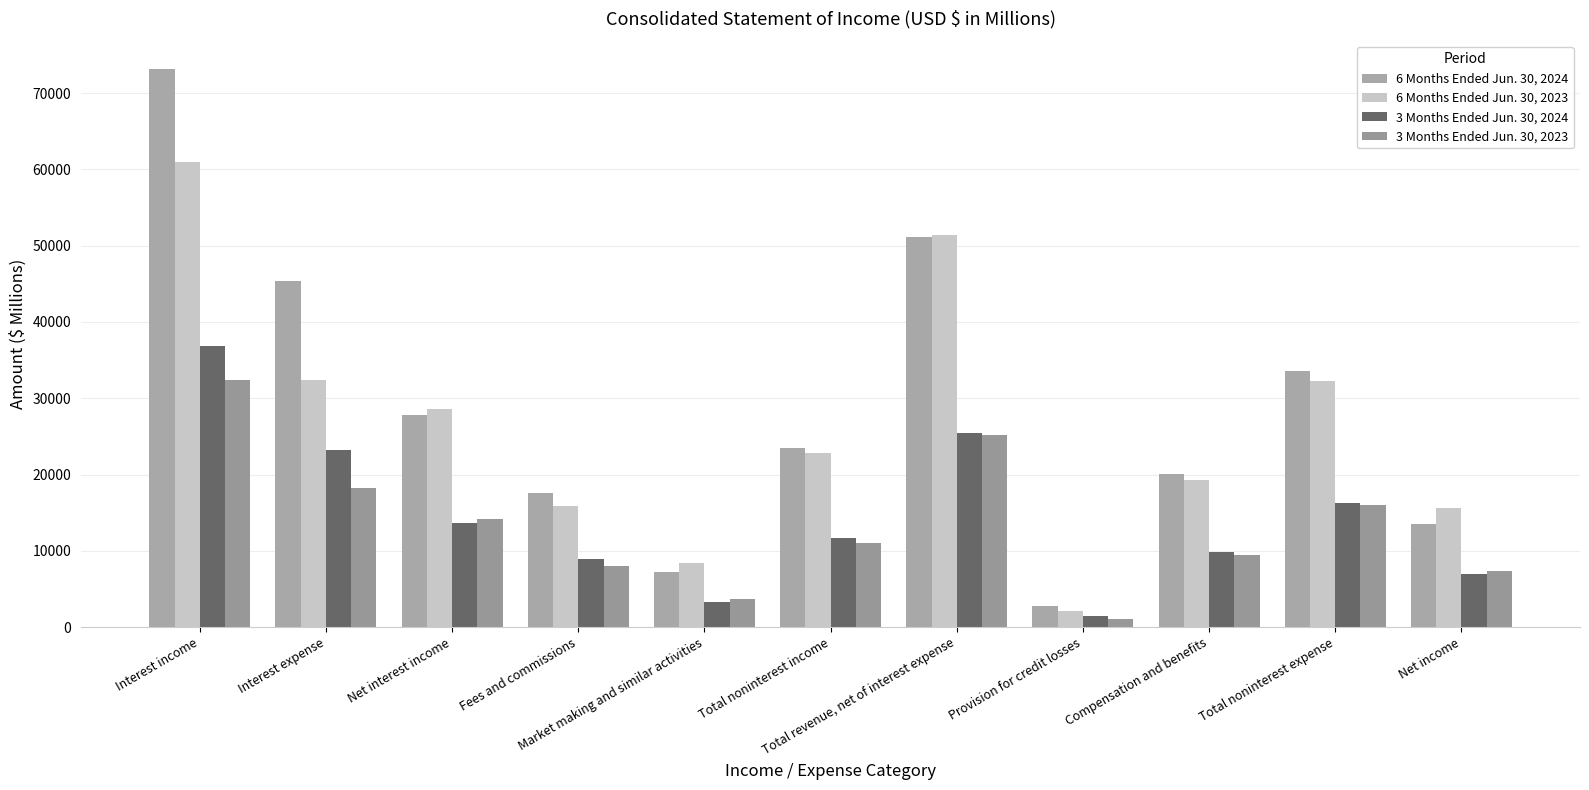

Reading left to right, transcribe all the data shown in this chart.

6 Months Ended Jun. 30, 2024: Interest income=73139	Interest expense=45405	Net interest income=27734	Fees and commissions=17629	Market making and similar activities=7186	Total noninterest income=23461	Total revenue, net of interest expense=51195	Provision for credit losses=2827	Compensation and benefits=20021	Total noninterest expense=33546	Net income=13571
6 Months Ended Jun. 30, 2023: Interest income=61009	Interest expense=32403	Net interest income=28606	Fees and commissions=15855	Market making and similar activities=8409	Total noninterest income=22849	Total revenue, net of interest expense=51455	Provision for credit losses=2056	Compensation and benefits=19319	Total noninterest expense=32276	Net income=15569
3 Months Ended Jun. 30, 2024: Interest income=36854	Interest expense=23152	Net interest income=13702	Fees and commissions=8969	Market making and similar activities=3298	Total noninterest income=11675	Total revenue, net of interest expense=25377	Provision for credit losses=1508	Compensation and benefits=9826	Total noninterest expense=16309	Net income=6897
3 Months Ended Jun. 30, 2023: Interest income=32354	Interest expense=18196	Net interest income=14158	Fees and commissions=7961	Market making and similar activities=3697	Total noninterest income=11039	Total revenue, net of interest expense=25197	Provision for credit losses=1125	Compensation and benefits=9401	Total noninterest expense=16038	Net income=7408